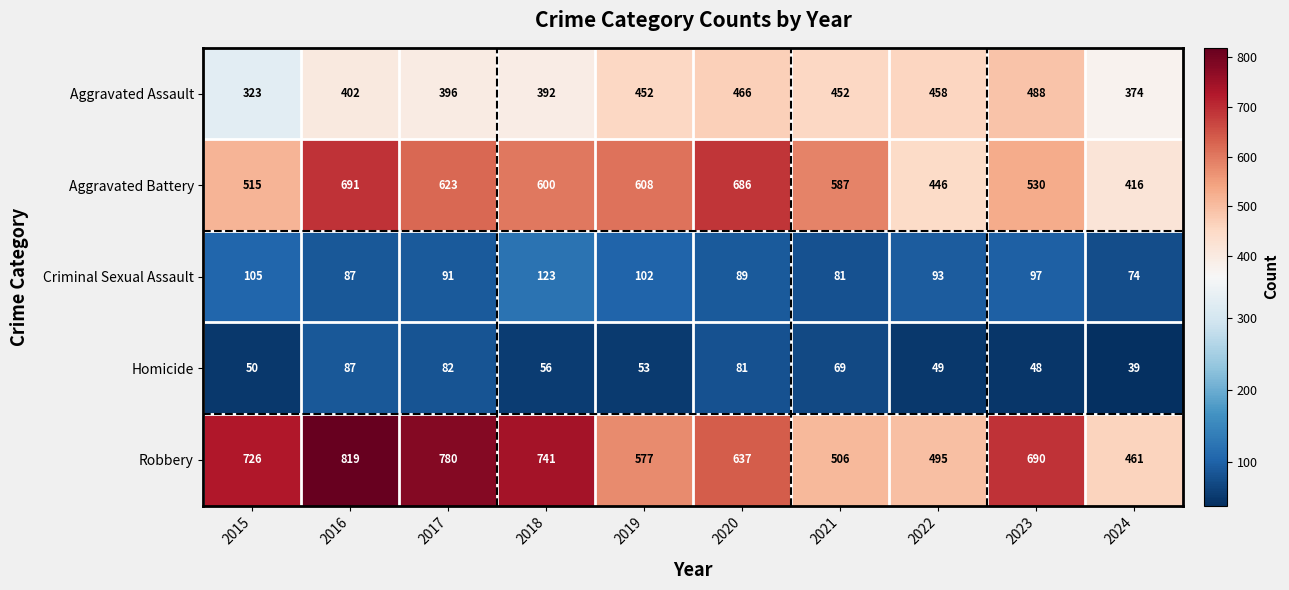

What is the difference between the maximum and second lowest values in the Aggravated Assault series?

114